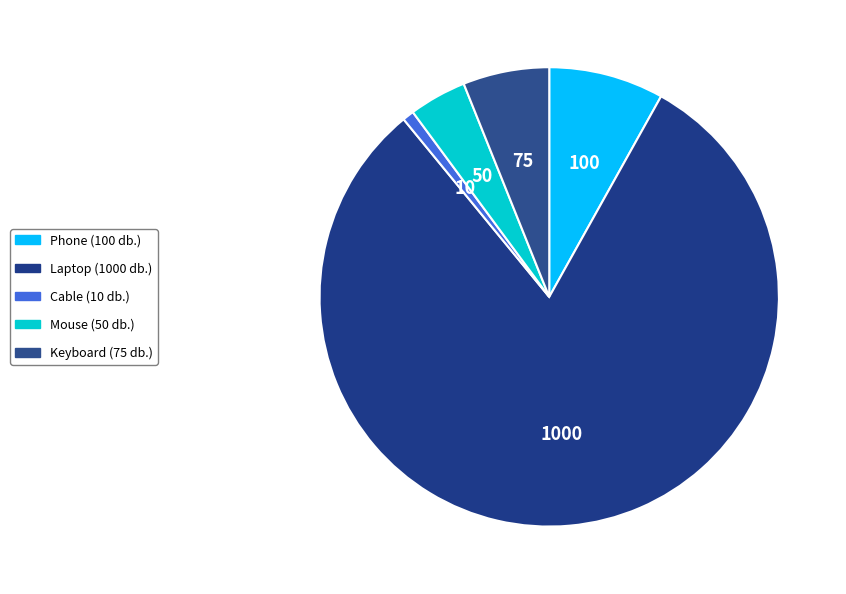

To the nearest percent, what portion does Phone represent?

8%